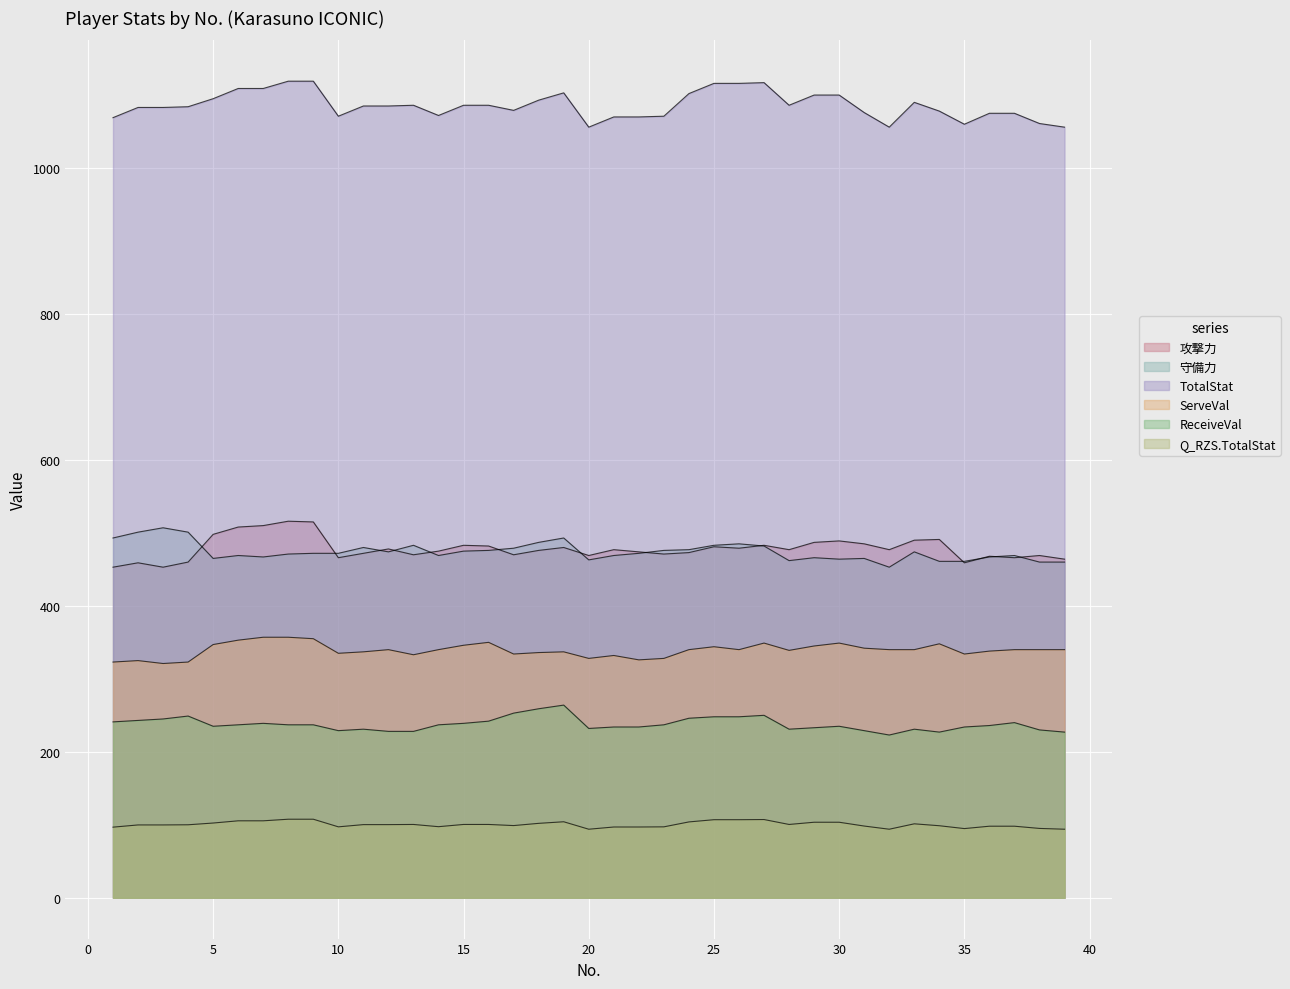

Rank the series by their maximum value, from highest to lowest.

TotalStat, 攻撃力, 守備力, ServeVal, ReceiveVal, Q_RZS.TotalStat